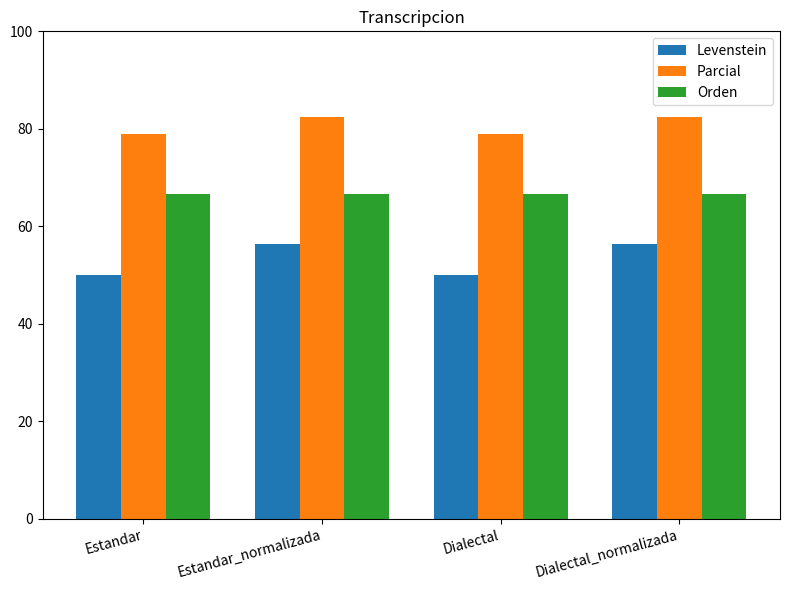

What is the difference between the Parcial values at Estandar and Estandar_normalizada?

3.4